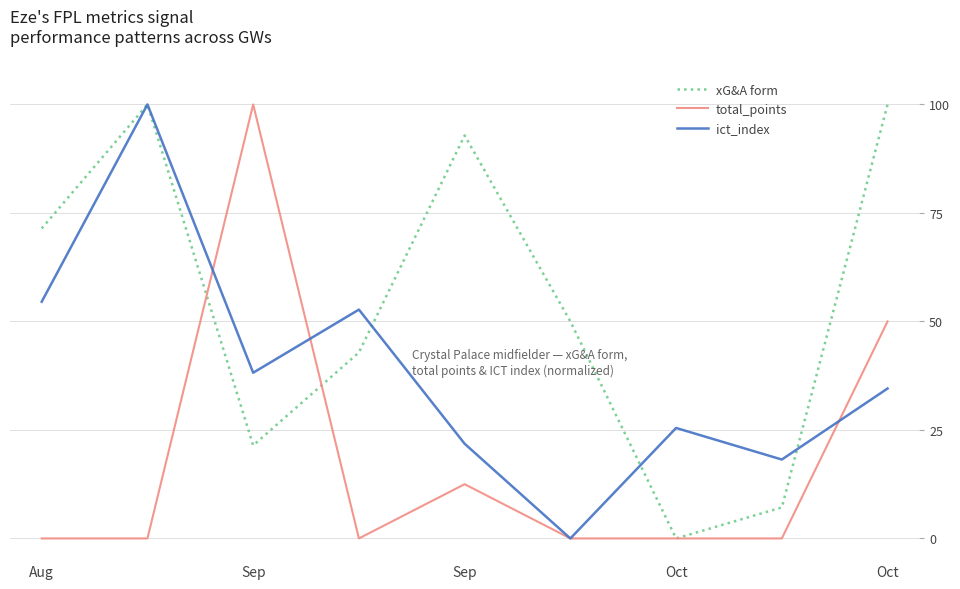

Which series has the largest total across all categories?

xG&A form